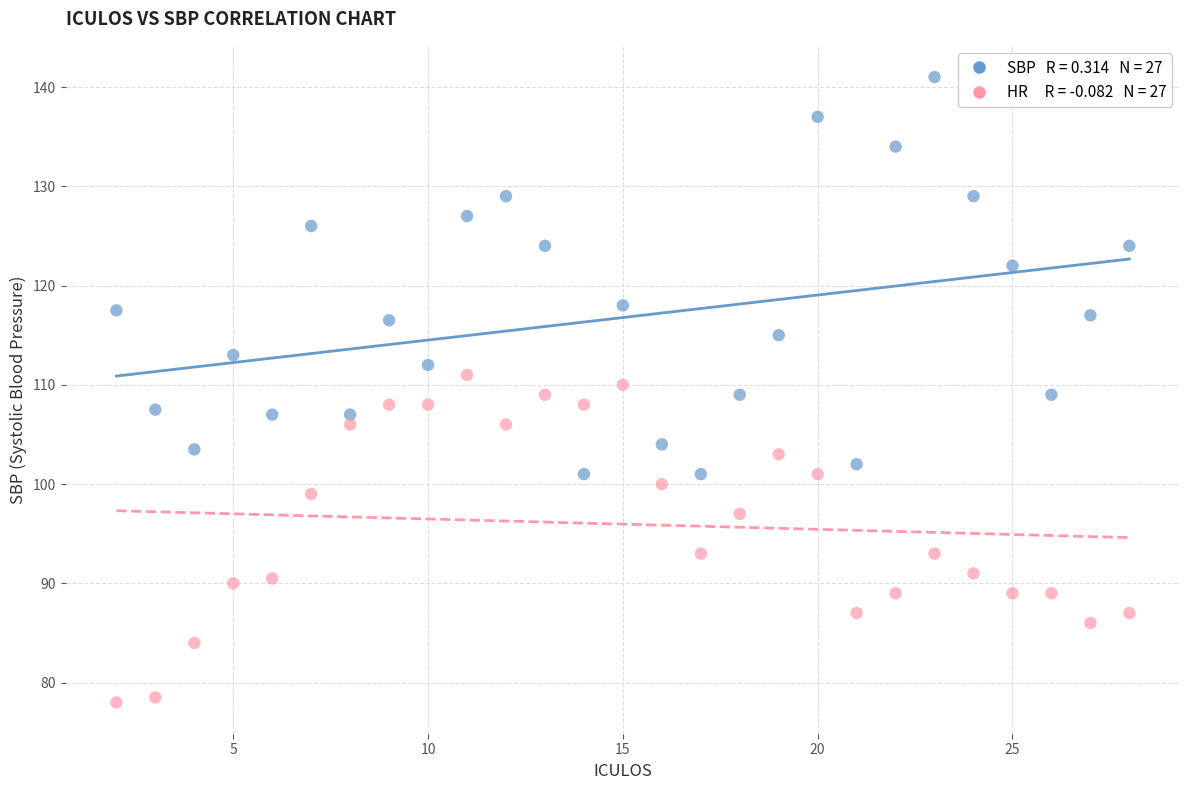

Across all data points, what is the range of Y values (max minus min)?

63.0